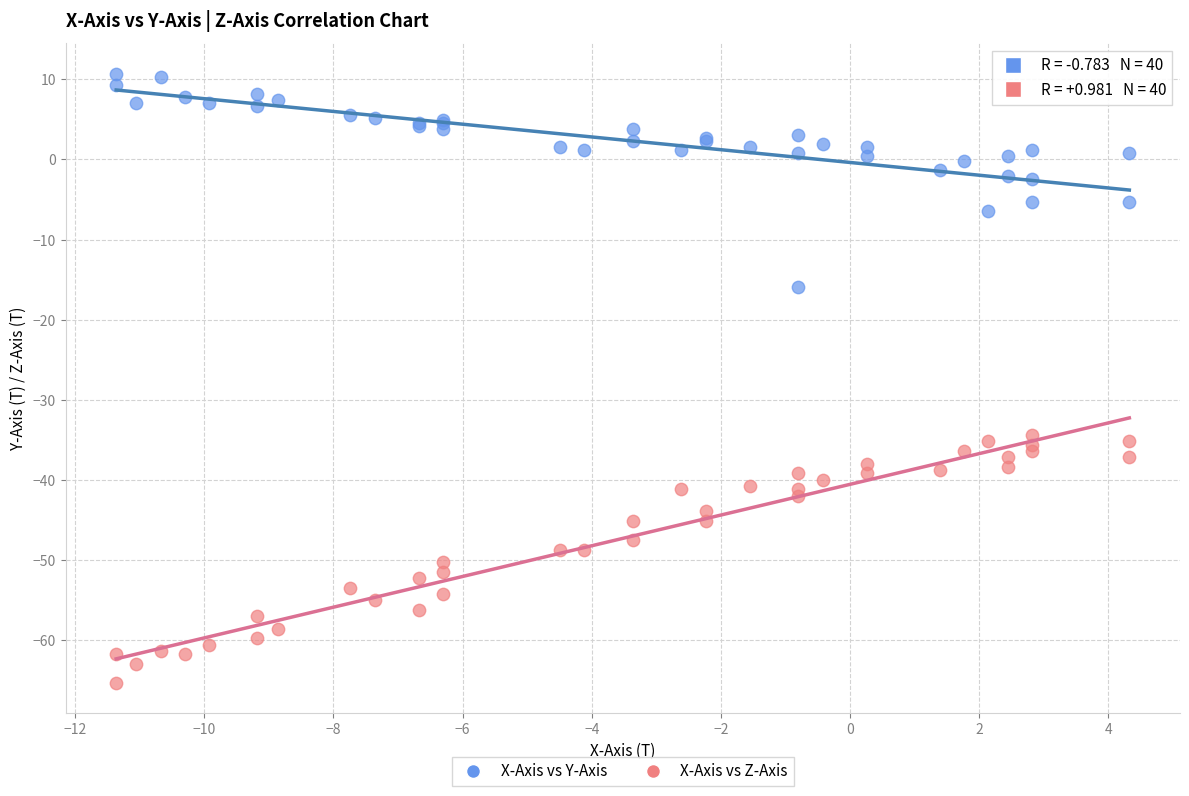

What are all the series names shown in the legend?

X-Axis vs Y-Axis, X-Axis vs Z-Axis